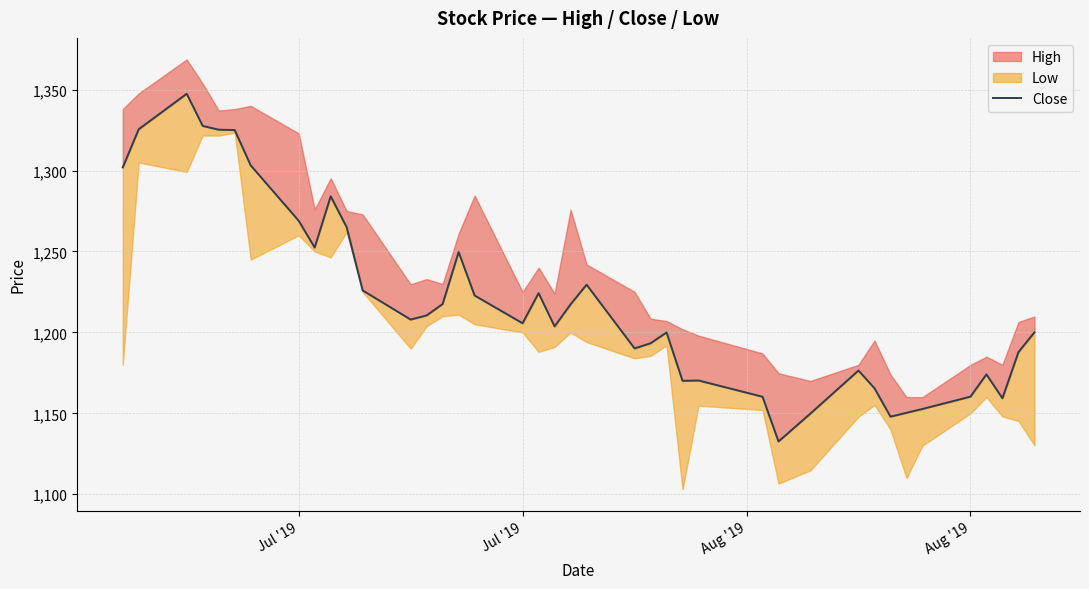

Reading left to right, extract all data points from this chart.

1301.9	1325.6	1347.4	1327.6	1325.2	1325.1	1303.2	1269.0	1252.4	1284.1	1265.0	1225.9	1207.9	1210.5	1217.6	1249.7	1222.8	1205.7	1224.2	1203.7	1217.3	1229.5	1190.1	1193.3	1199.9	1170.1	1170.3	1160.2	1132.6	1149.9	1176.4	1165.5	1147.9	1150.3	1152.7	1160.3	1174.1	1159.3	1187.8	1200.1